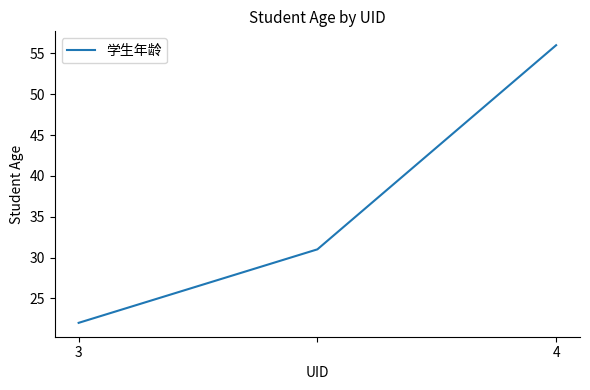

What is the greatest value displayed?

56